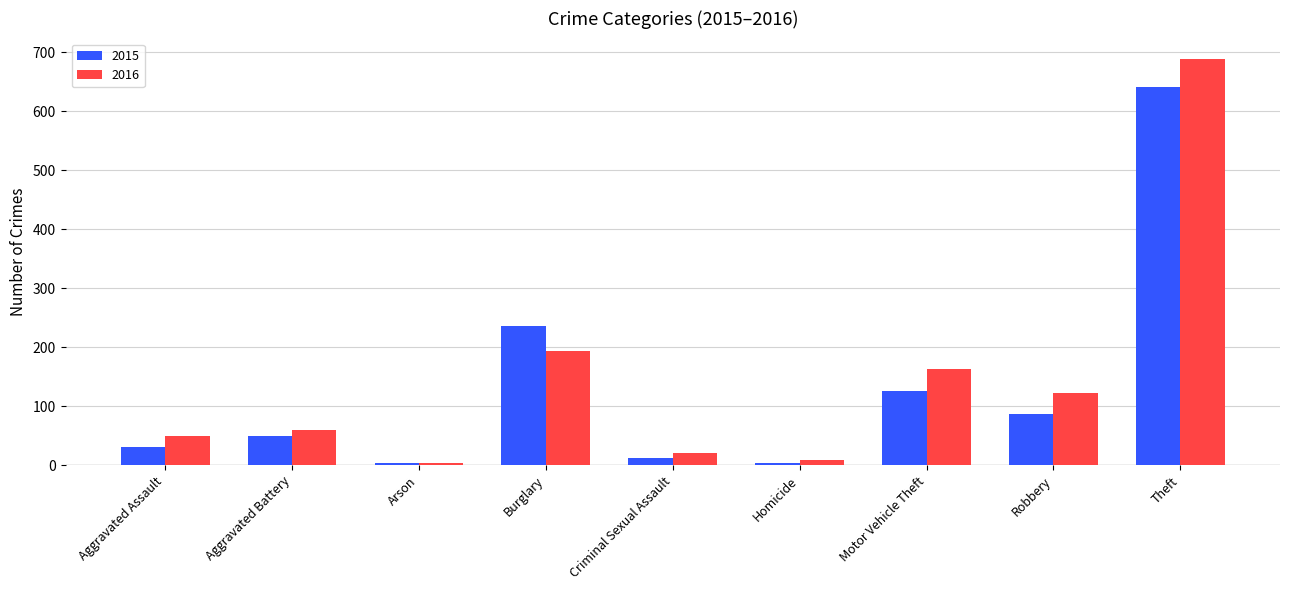

What is the difference between the maximum and minimum values in the 2015 series?

638